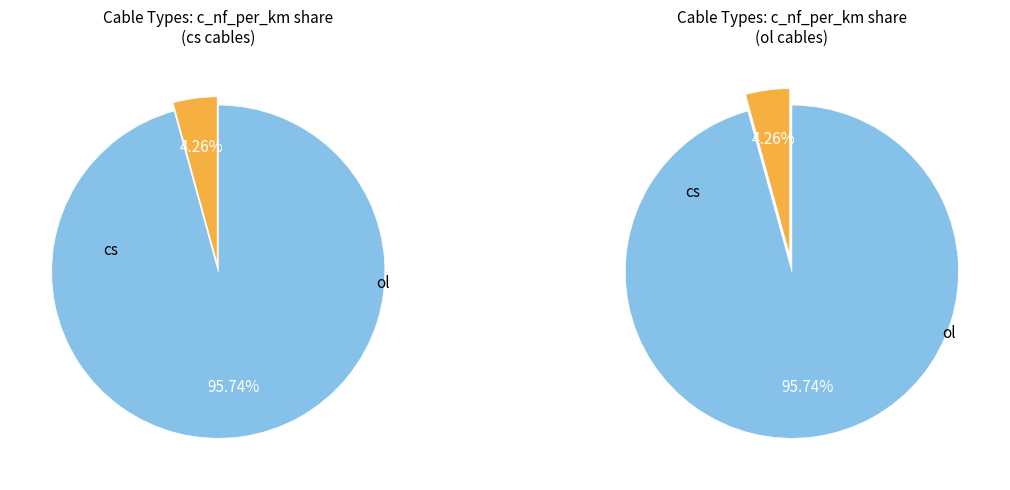

The cs slice represents 99% of the pie. True or false?

False